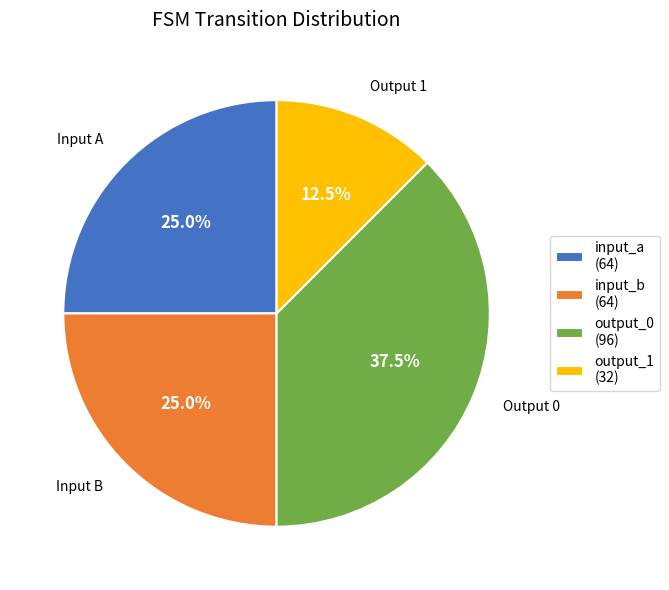

How many segments does this pie chart have?

4